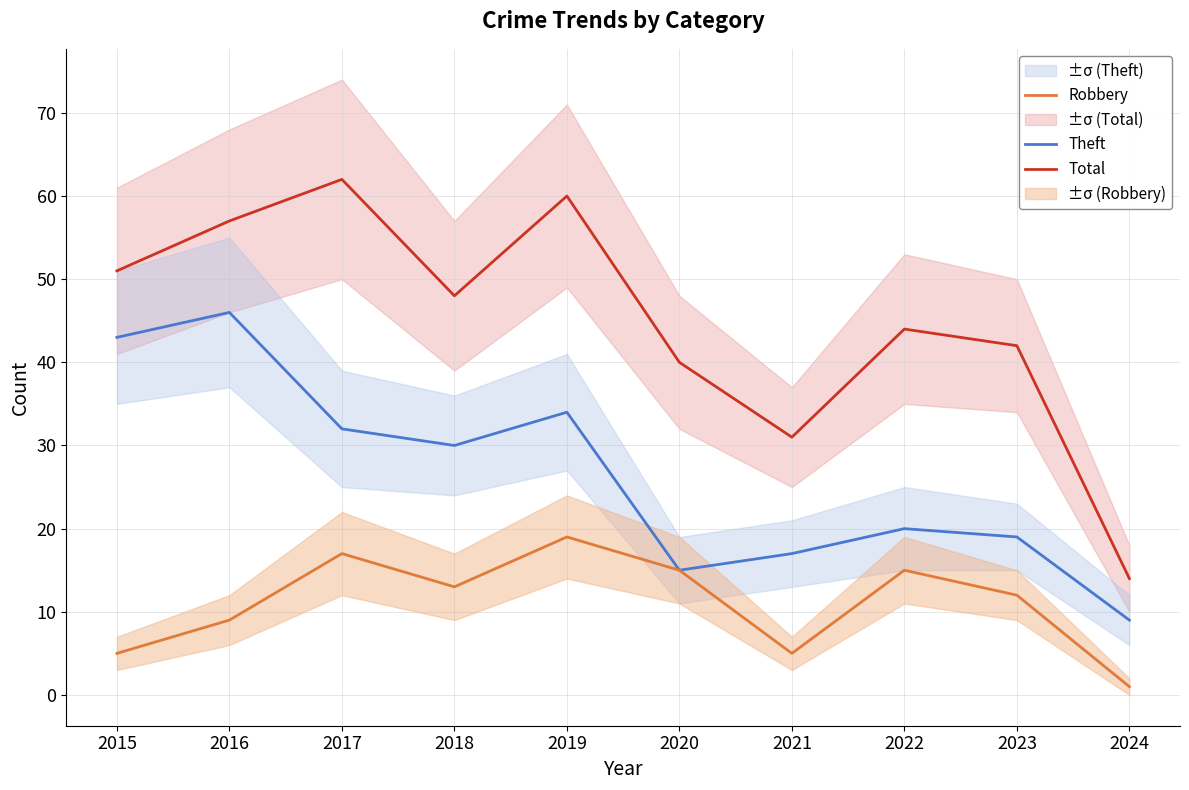

What is the difference between the maximum and minimum values in the Theft series?

37